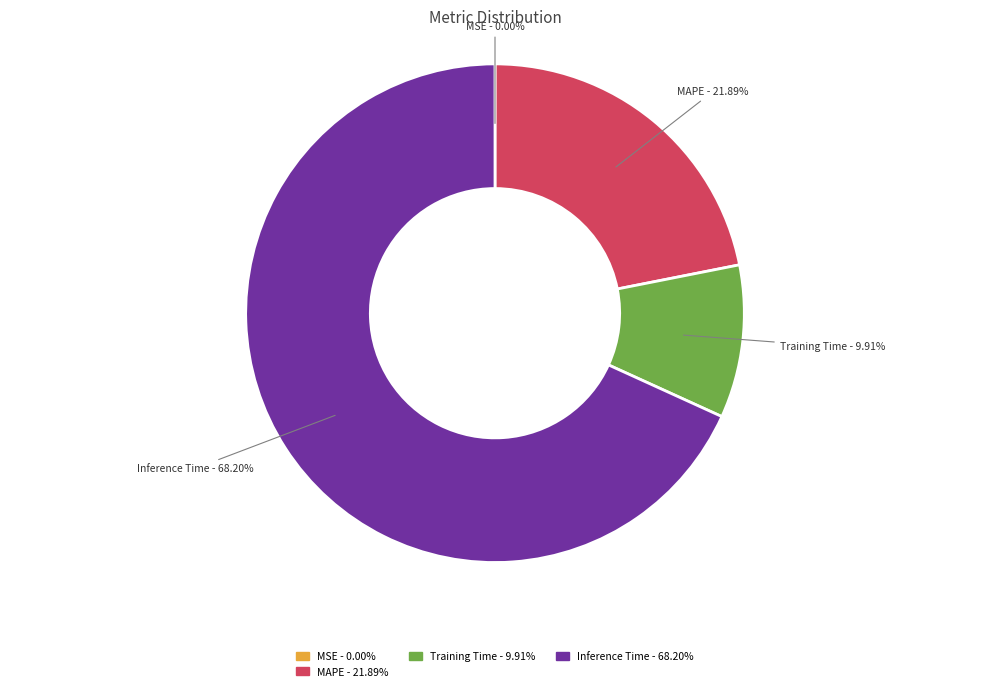

To the nearest percent, what is the difference between the largest and smallest slice percentages?

68%